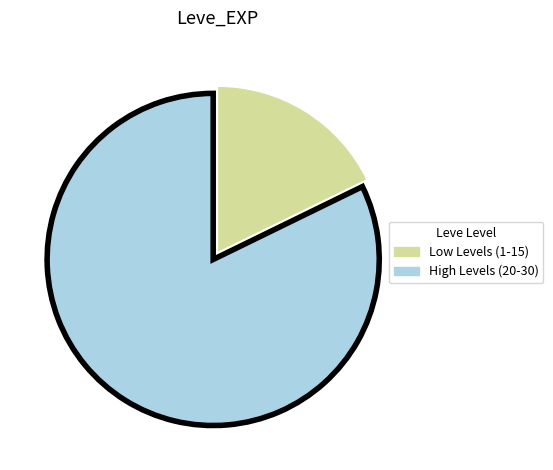

Is there any slice that represents more than half of the pie?

Yes